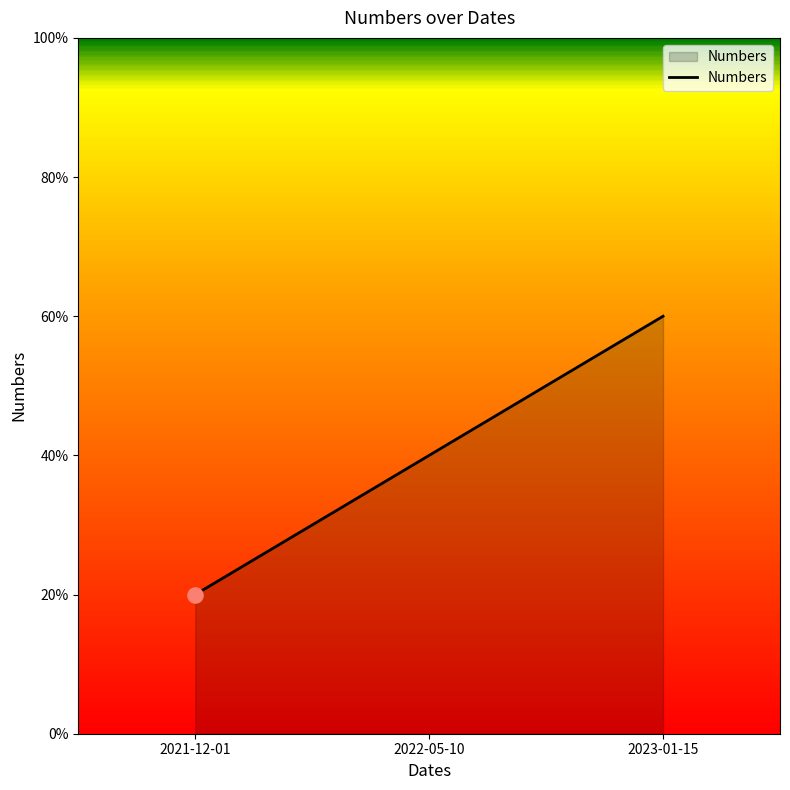

Between 2023-01-15 and 2021-12-01, which is larger?

2023-01-15